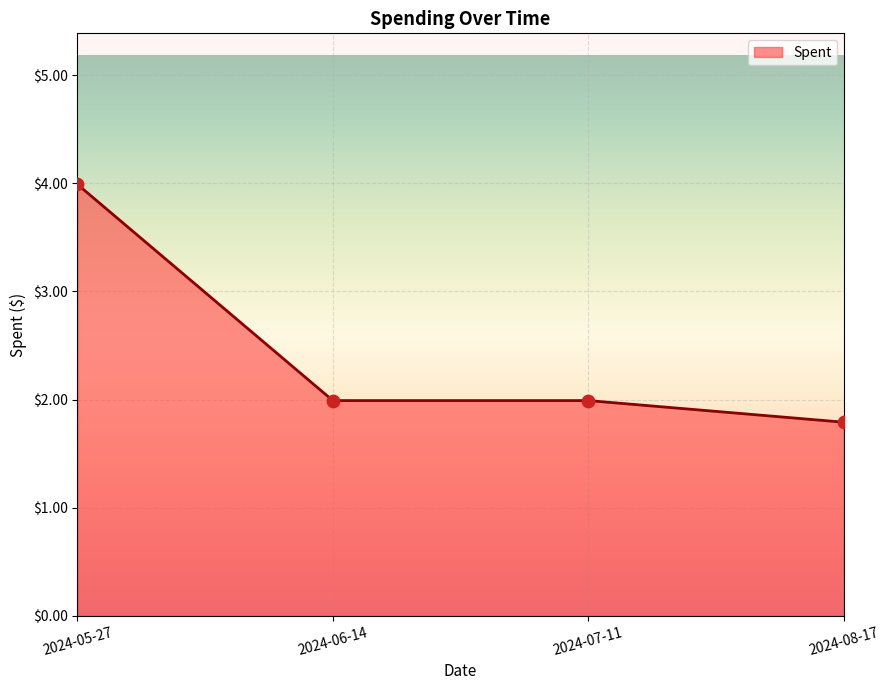

Approximately how many times larger is the value at 2024-06-14 compared to 2024-08-17?

1.1